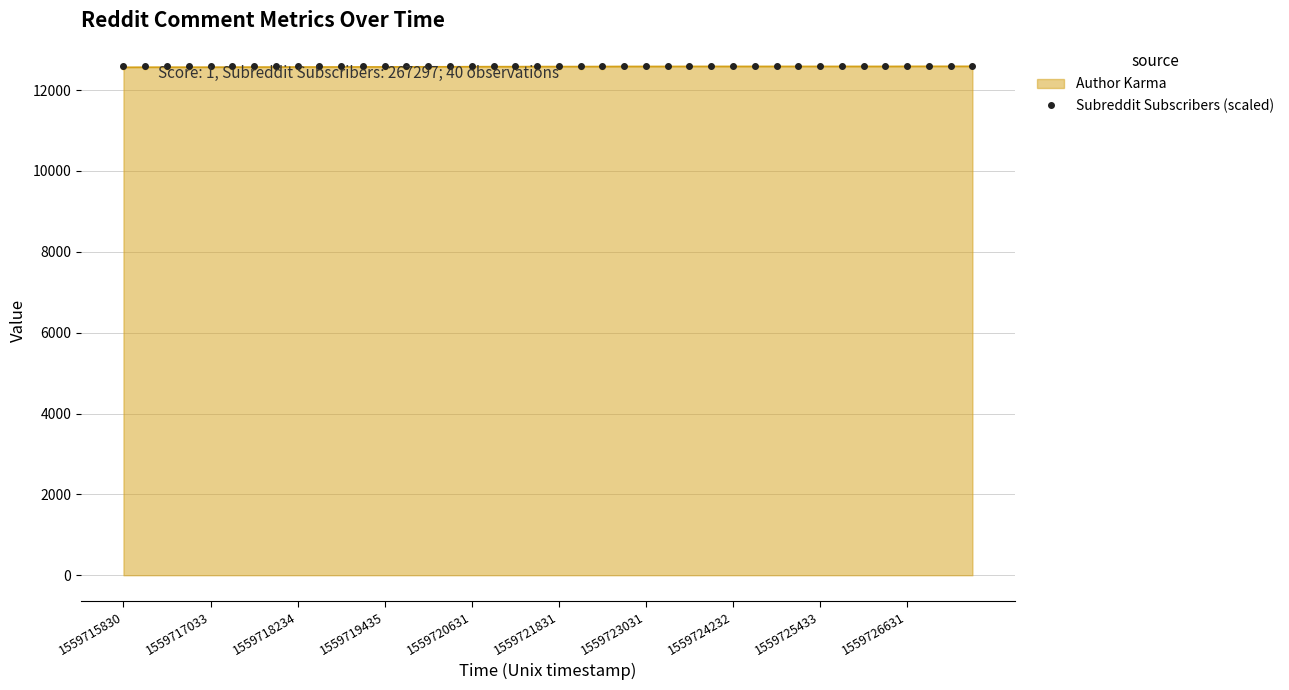

What is the value of the Author Karma point at the 11th from the left?

12571